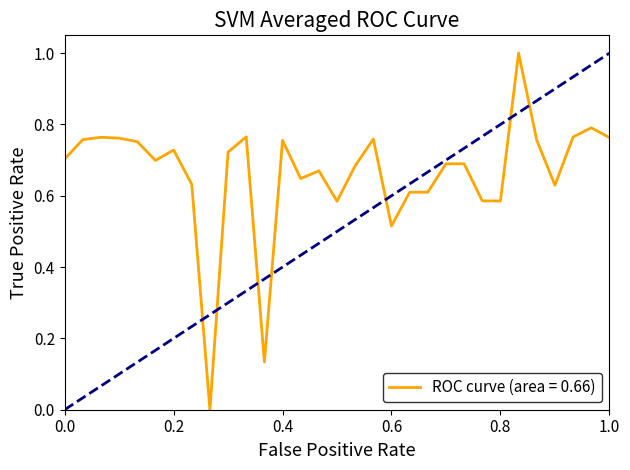

What is the greatest value displayed?

1.0